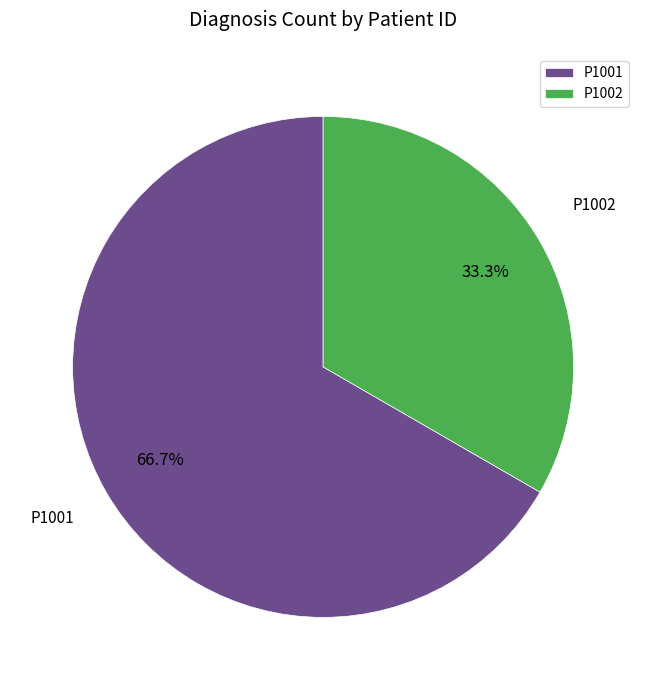

To the nearest percent, what percentage of the pie is P1002?

33%